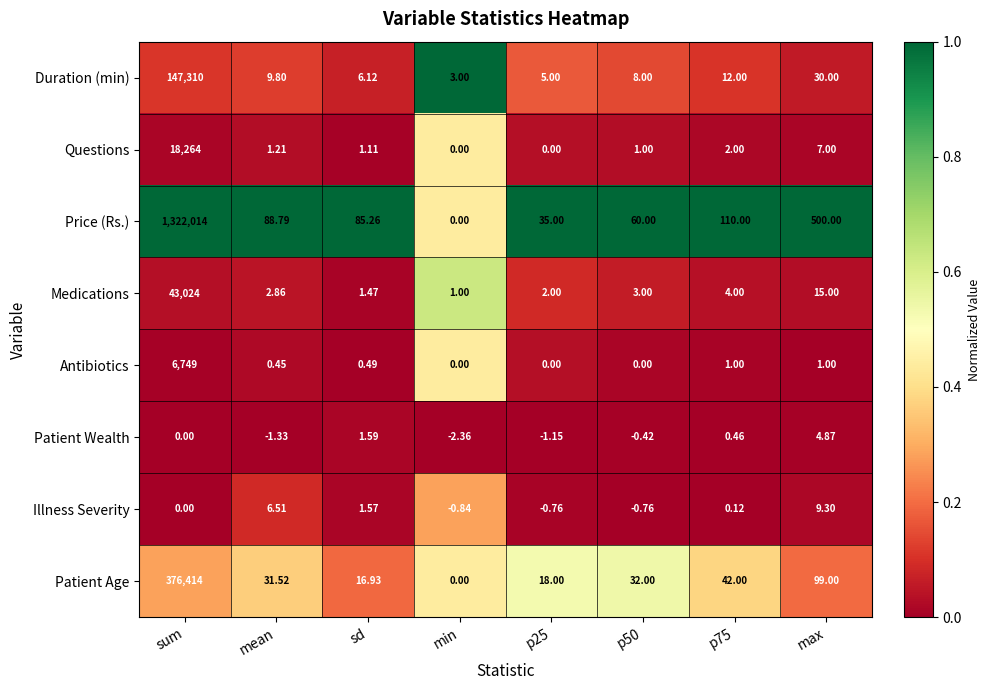

At which label does Medications reach its peak?

sum